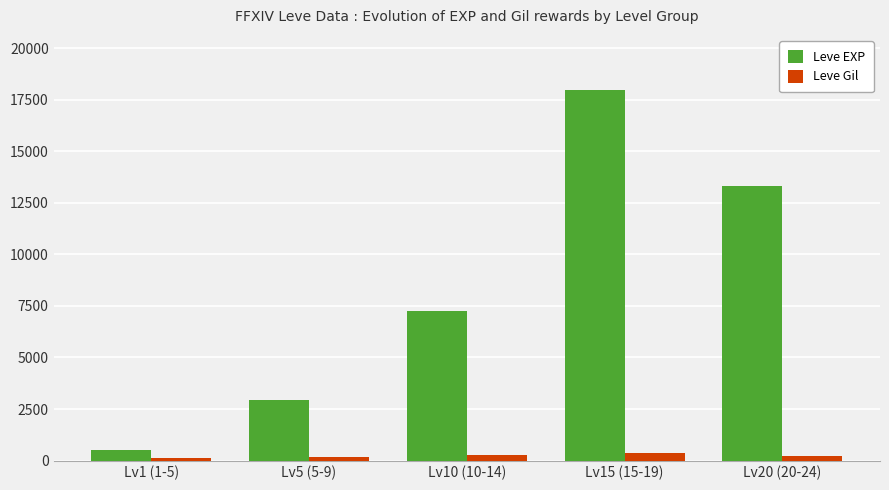

What position from the left is Lv5 (5-9)?

2